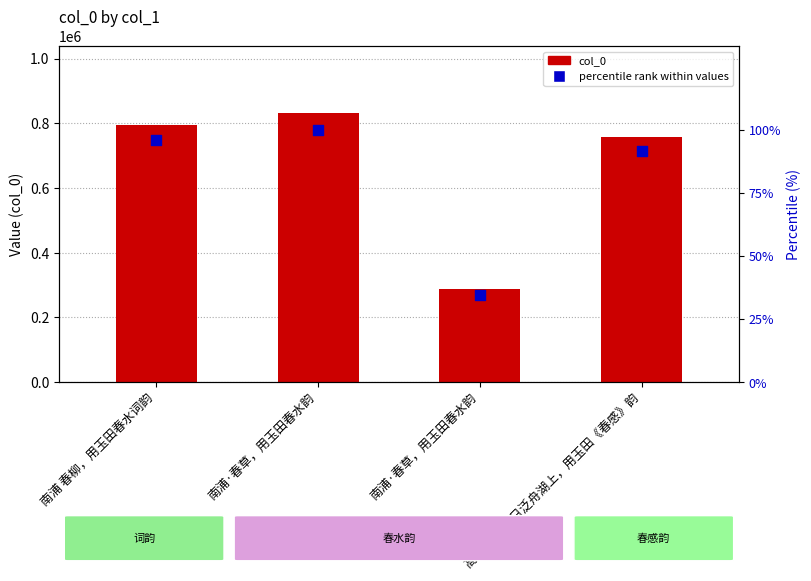

Is the value of percentile rank within values at 南浦·春草，用玉田春水韵 greater than the value of col_0 at 高阳台 和秋日泛舟湖上，用玉田《春感》韵?

No